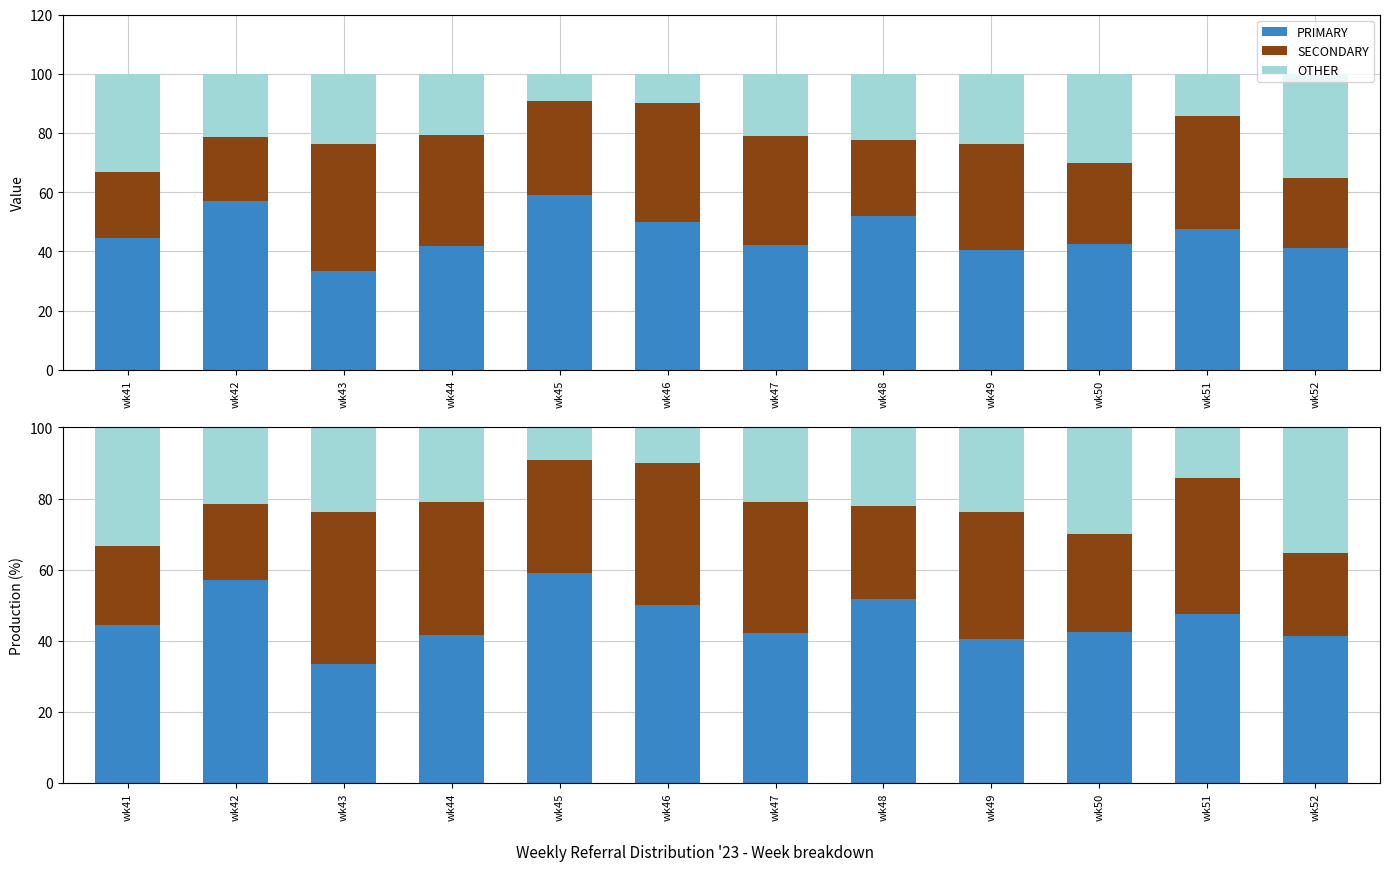

How many groups of bars are there?

12